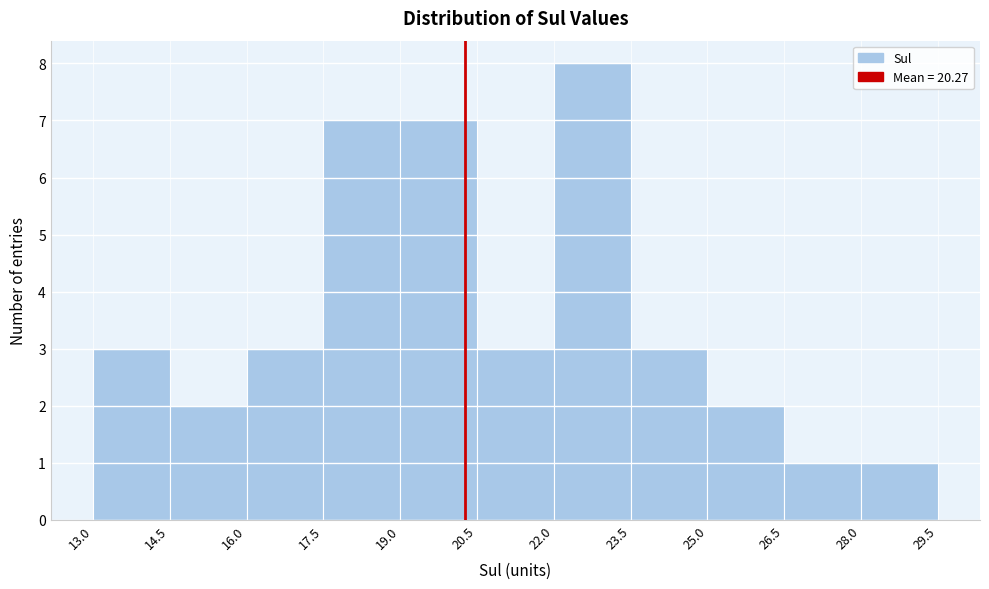

What is the height of the bar covering 22.0 to 23.5 on the x-axis? The values are not printed on the chart, so give them approximately, as read against the axis.

8